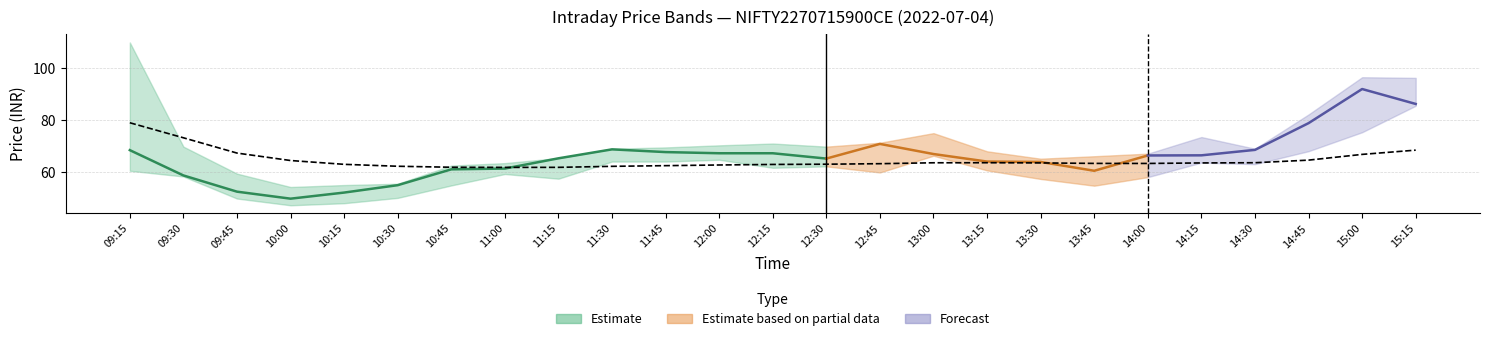

At which label is low closest to 66?

13:00